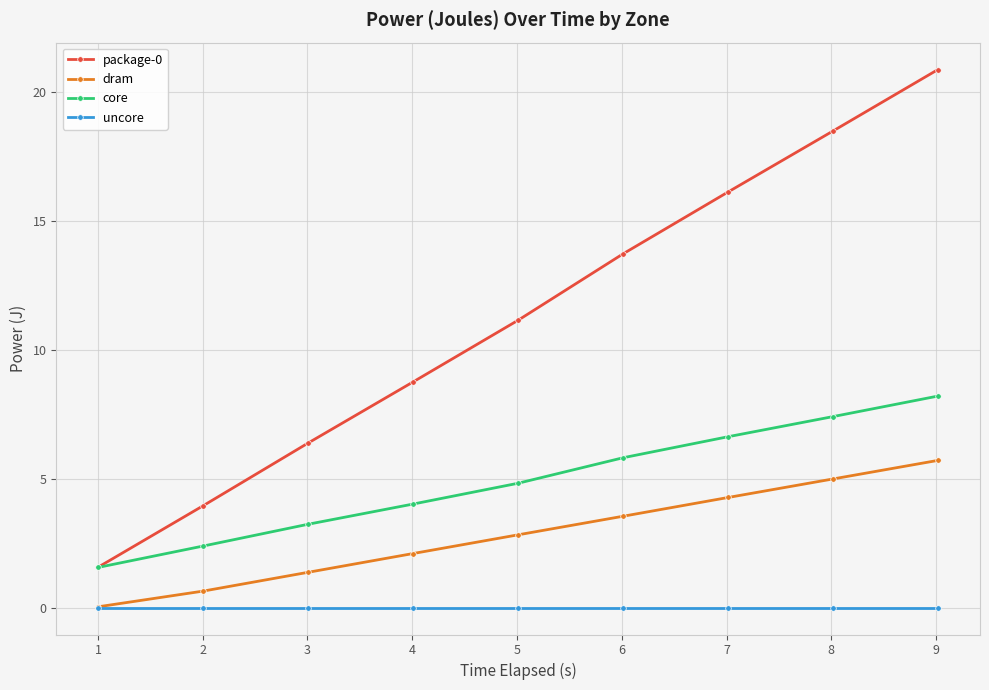

What is the maximum value shown in the chart?

20.9